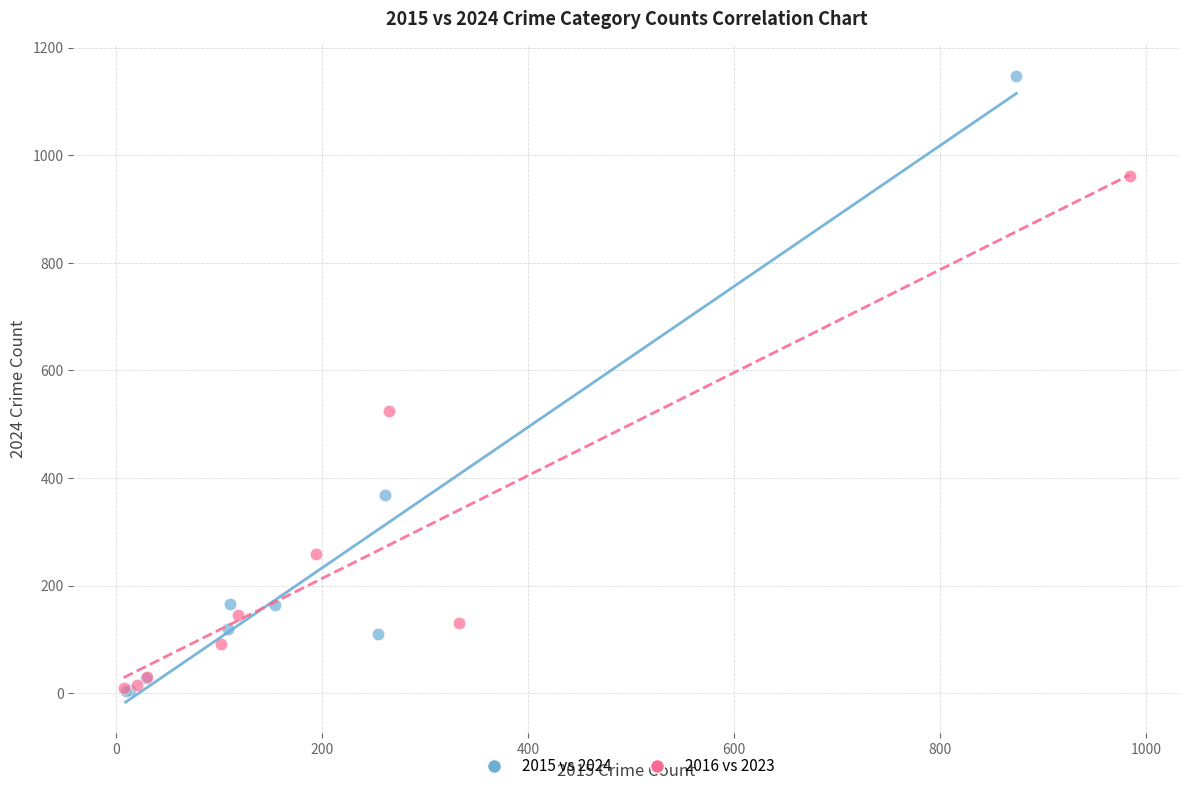

Which series contains the highest Y value?

2015 vs 2024